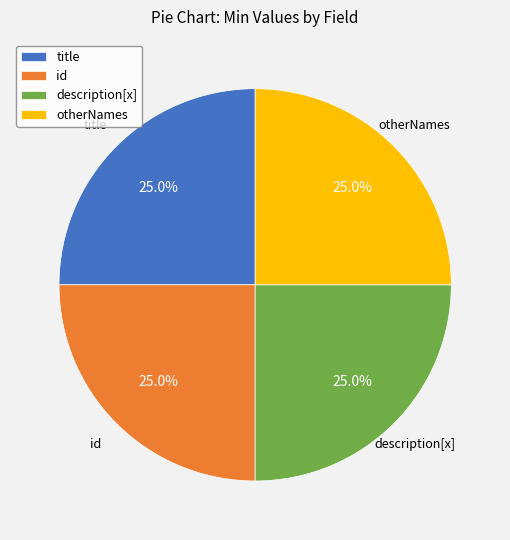

What is the ratio of the value at otherNames to the value at description[x]?

1.0